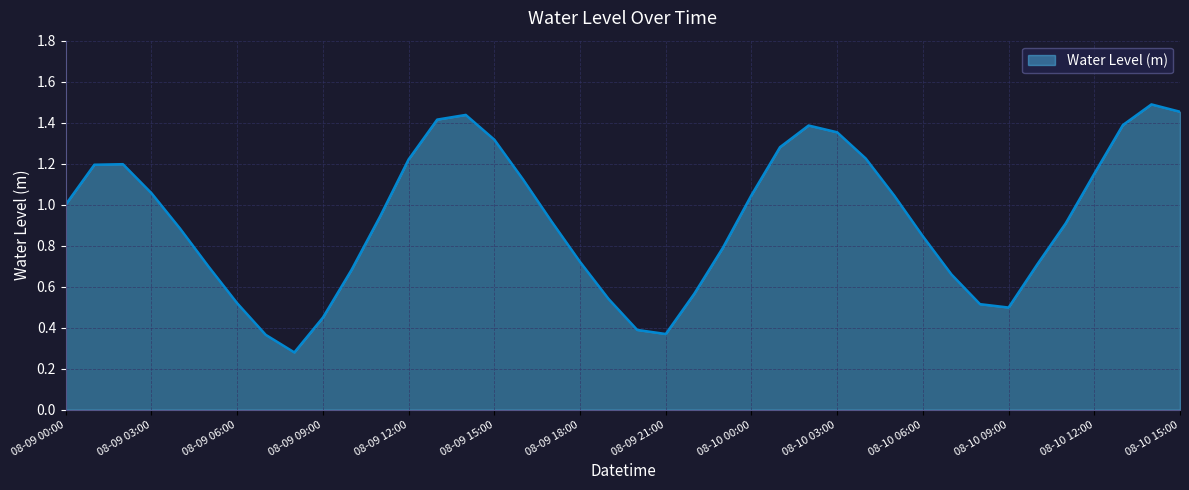

True or false: there are more than 2 points higher than both neighbors.

True